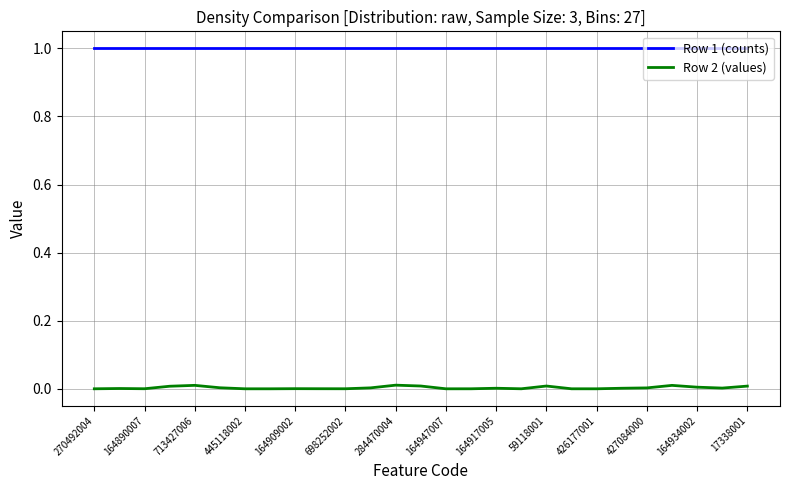

Rank the series by their maximum value, from lowest to highest.

Row 2 (values), Row 1 (counts)